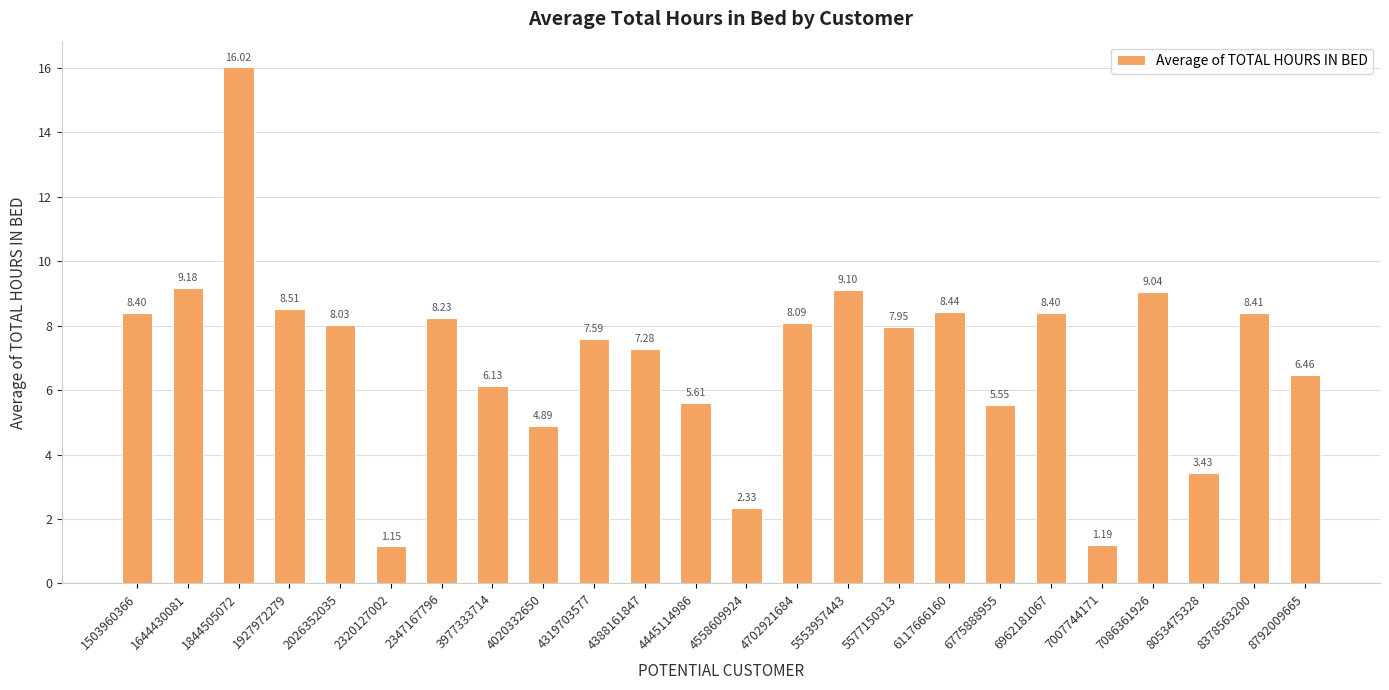

Are the bars grouped side by side (vs. stacked)?

No